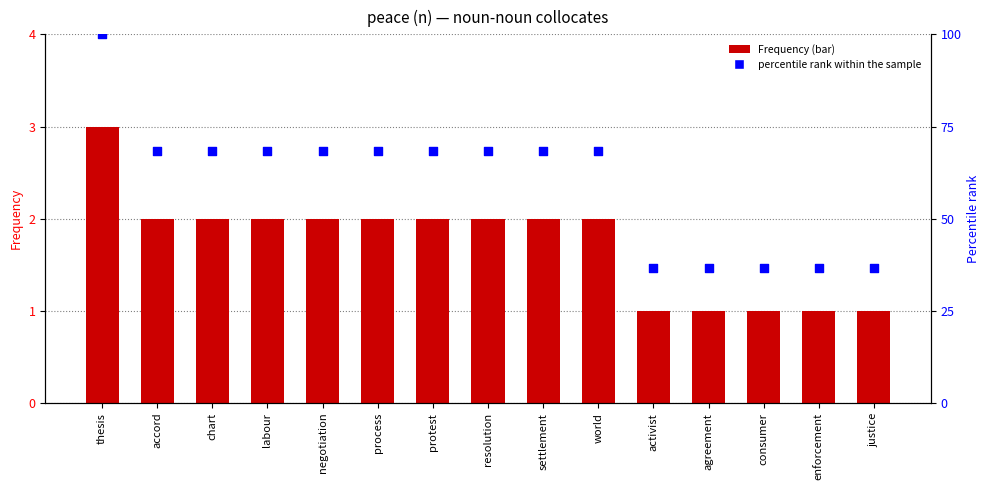

Which series has the largest total across all categories?

percentile rank within the sample